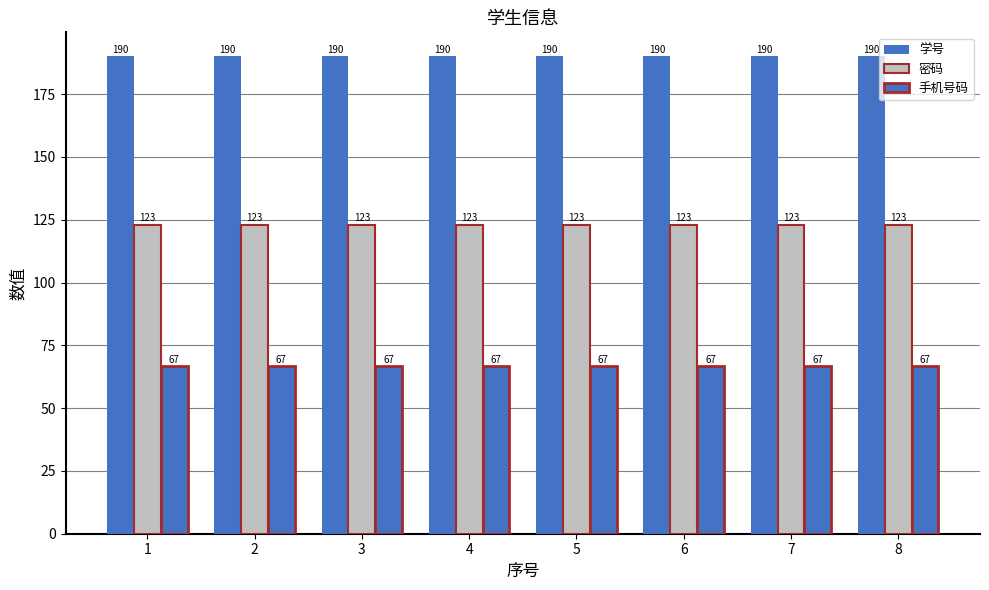

Where is 密码 nearest to the value 123?

1